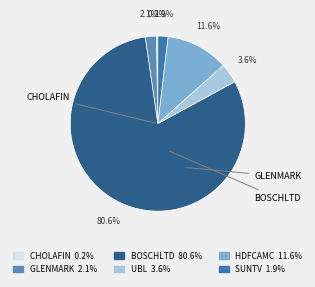

How many segments does this pie chart have?

6